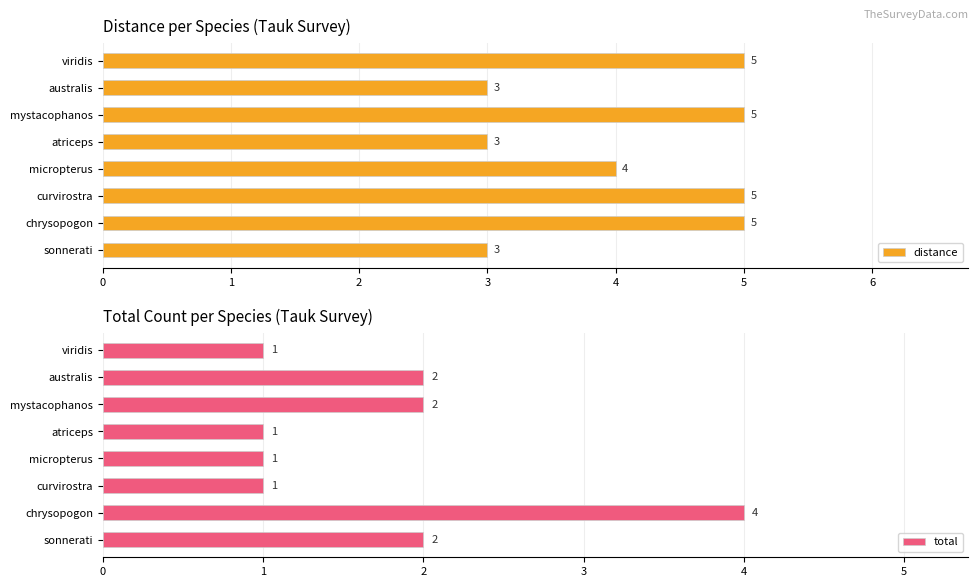

What is the highest value of the distance series?

5